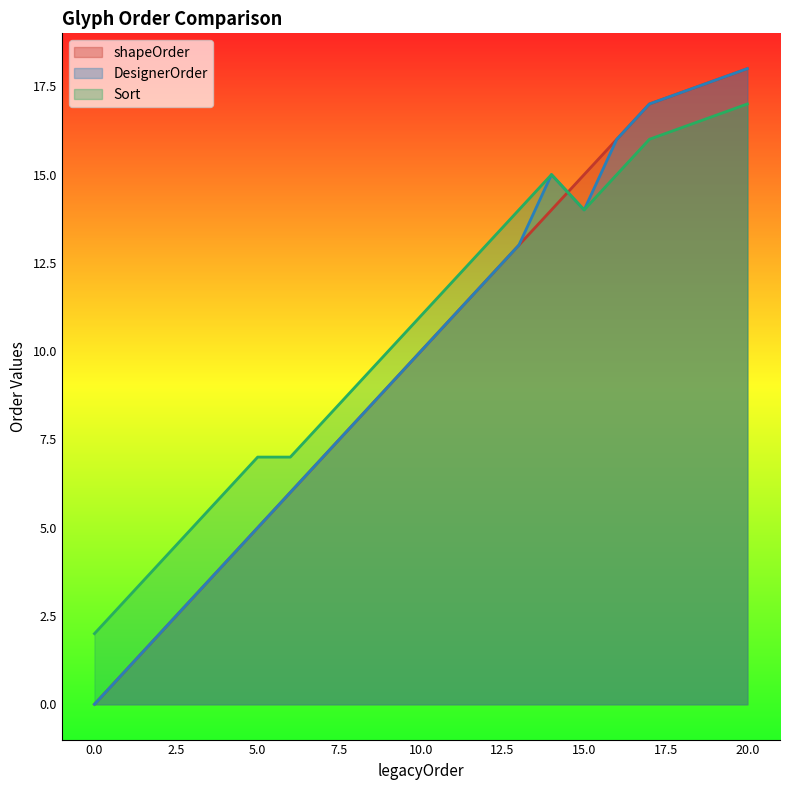

How many positive values does the DesignerOrder series have?

19